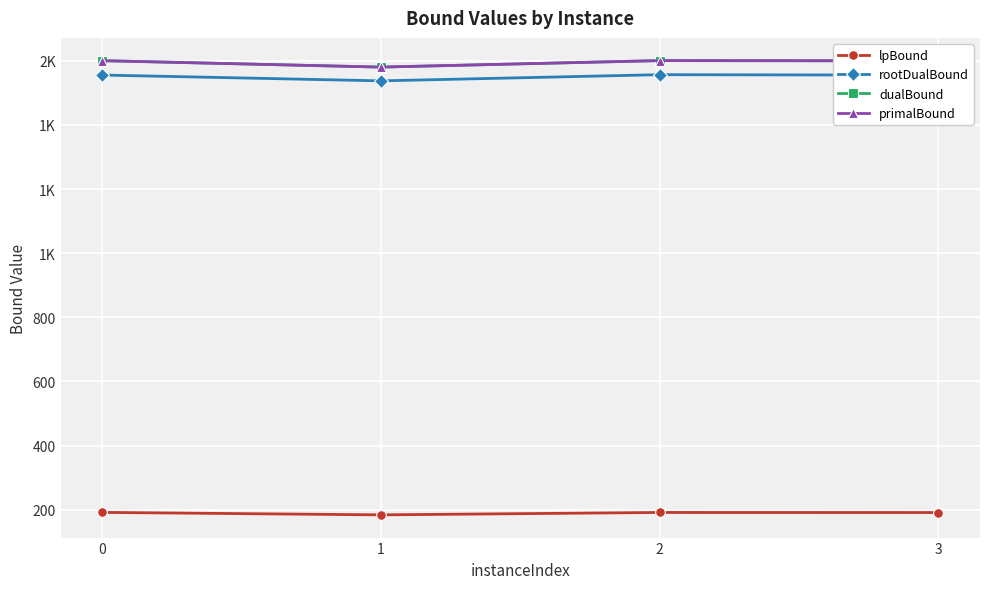

Rank the series at 0 from highest to lowest value.

dualBound, primalBound, rootDualBound, lpBound